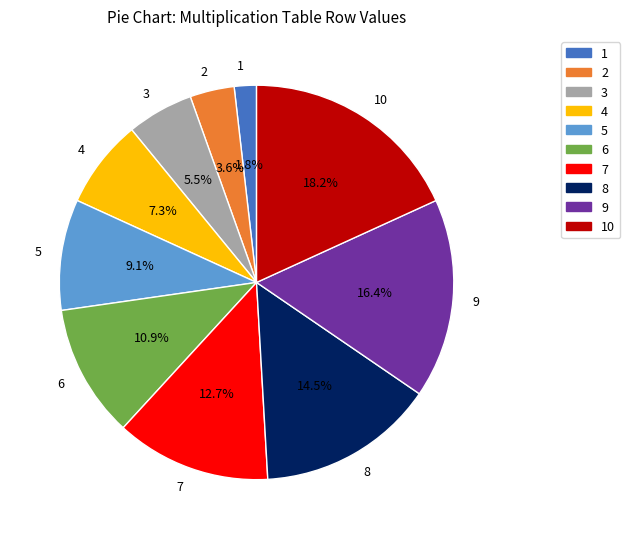

Rank the categories by value from lowest to highest.

1, 2, 3, 4, 5, 6, 7, 8, 9, 10